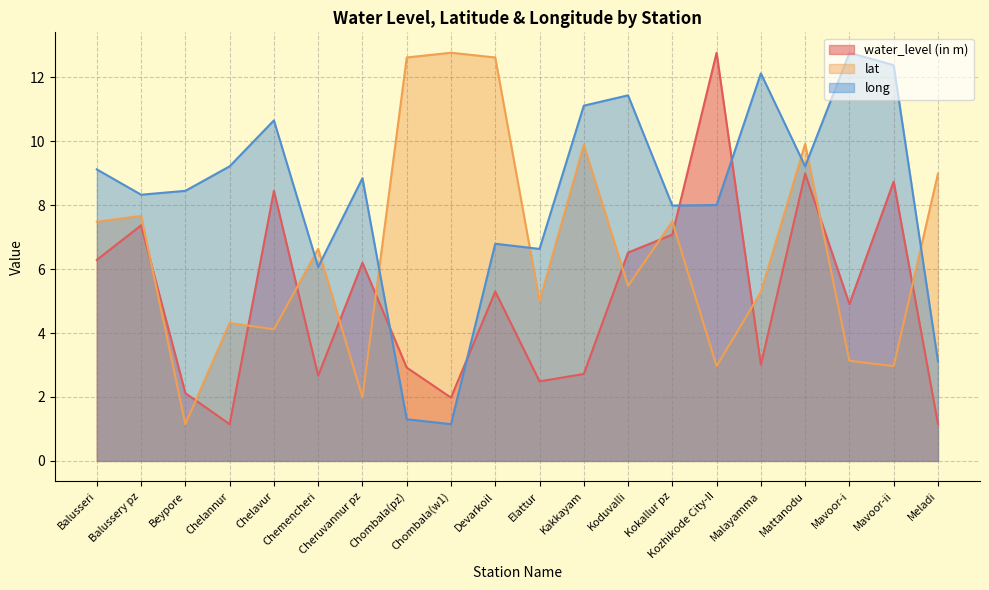

Which category has the lowest value in the water_level (in m) series?

Chelannur